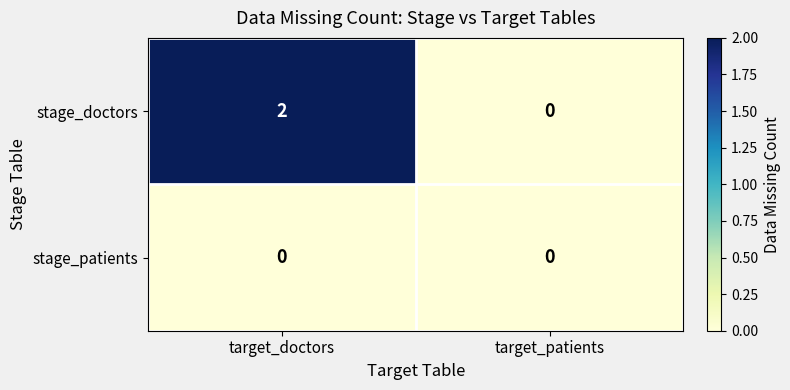

Which series has the largest total across all categories?

stage_doctors